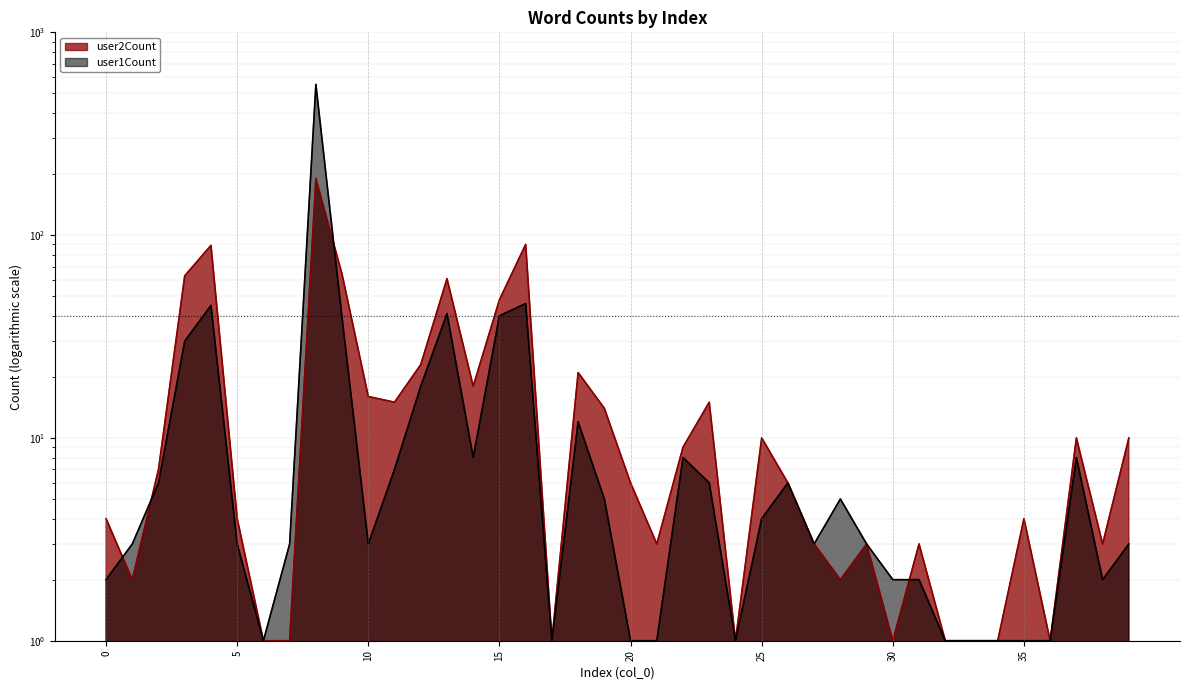

What is the sum of all user2Count values?

825